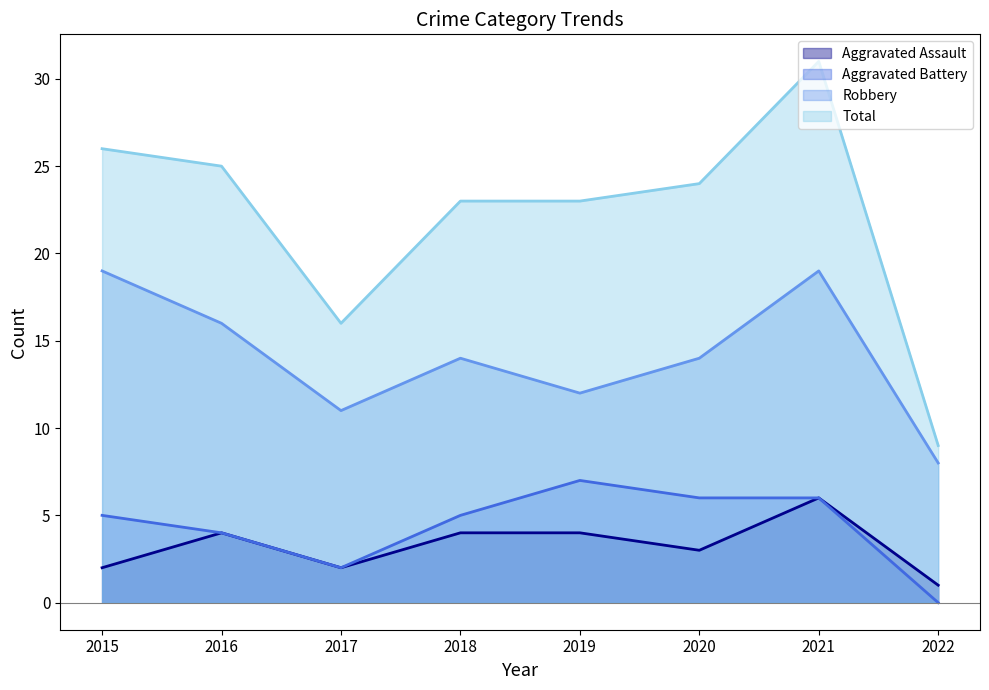

Where is Robbery nearest to the value 13?

2018